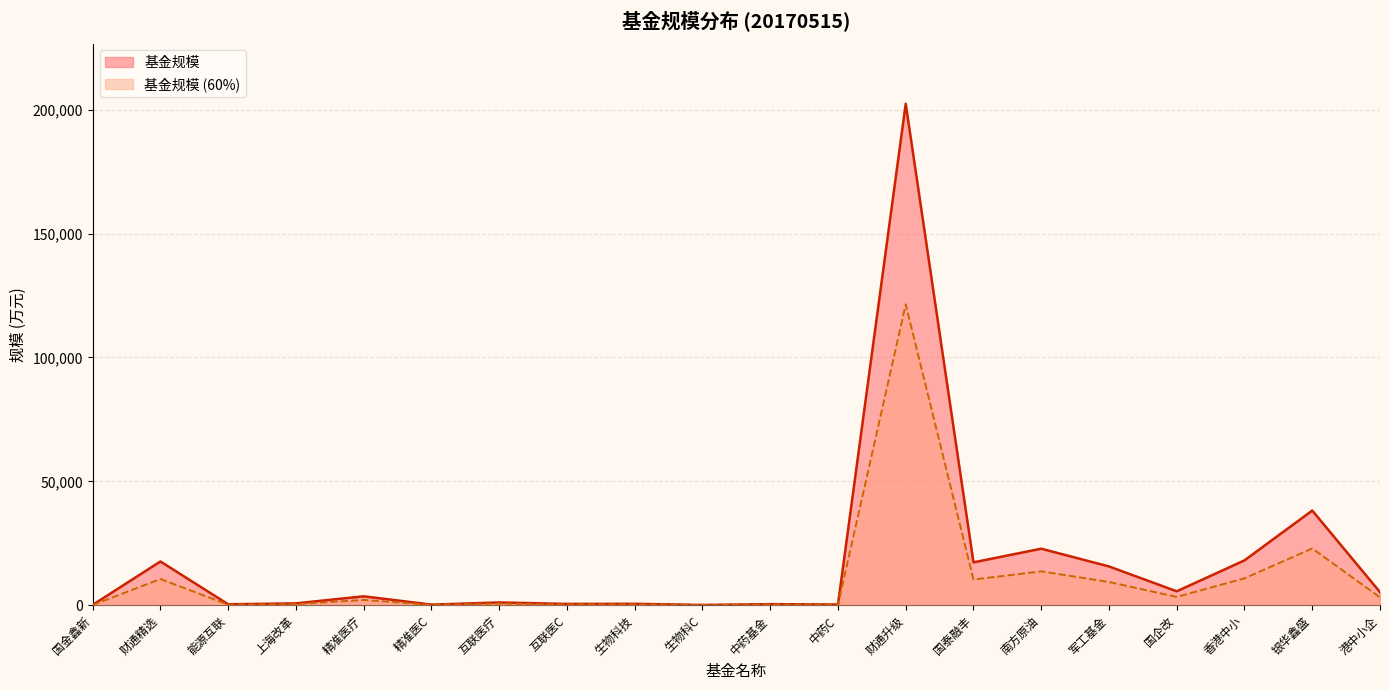

True or false: the data has more than 2 interior local peaks.

True